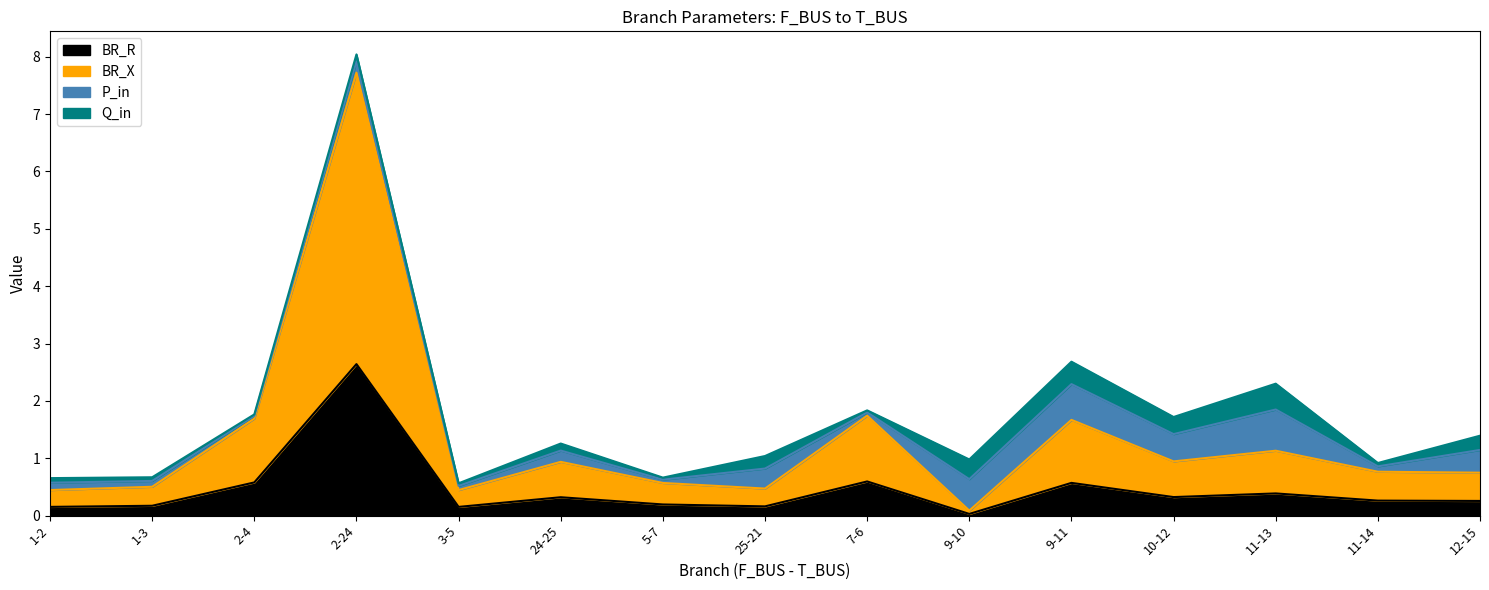

What position from the left is 5-7?

7